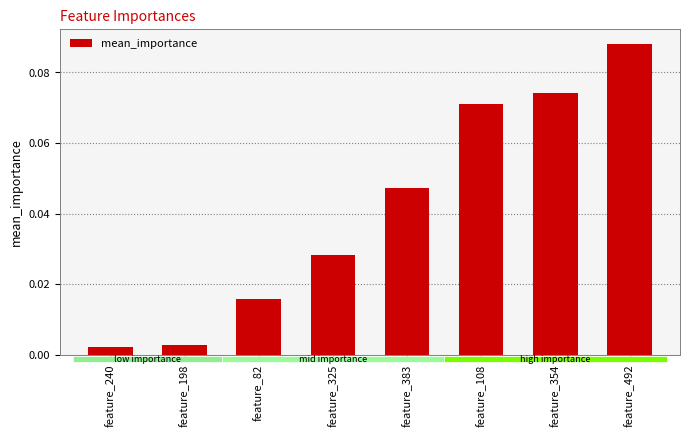

What is the sum of all values?

0.3